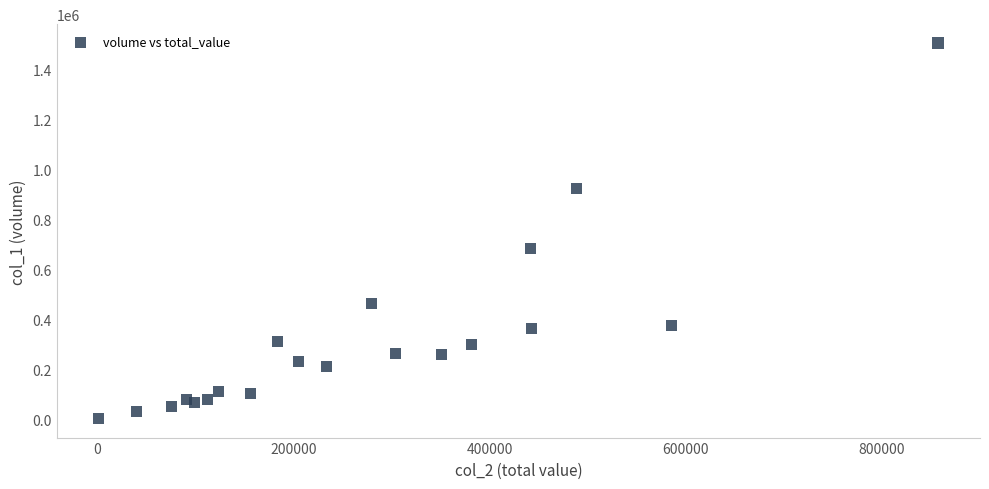

What Y value in the scatter plot is closest to 754500?

684000